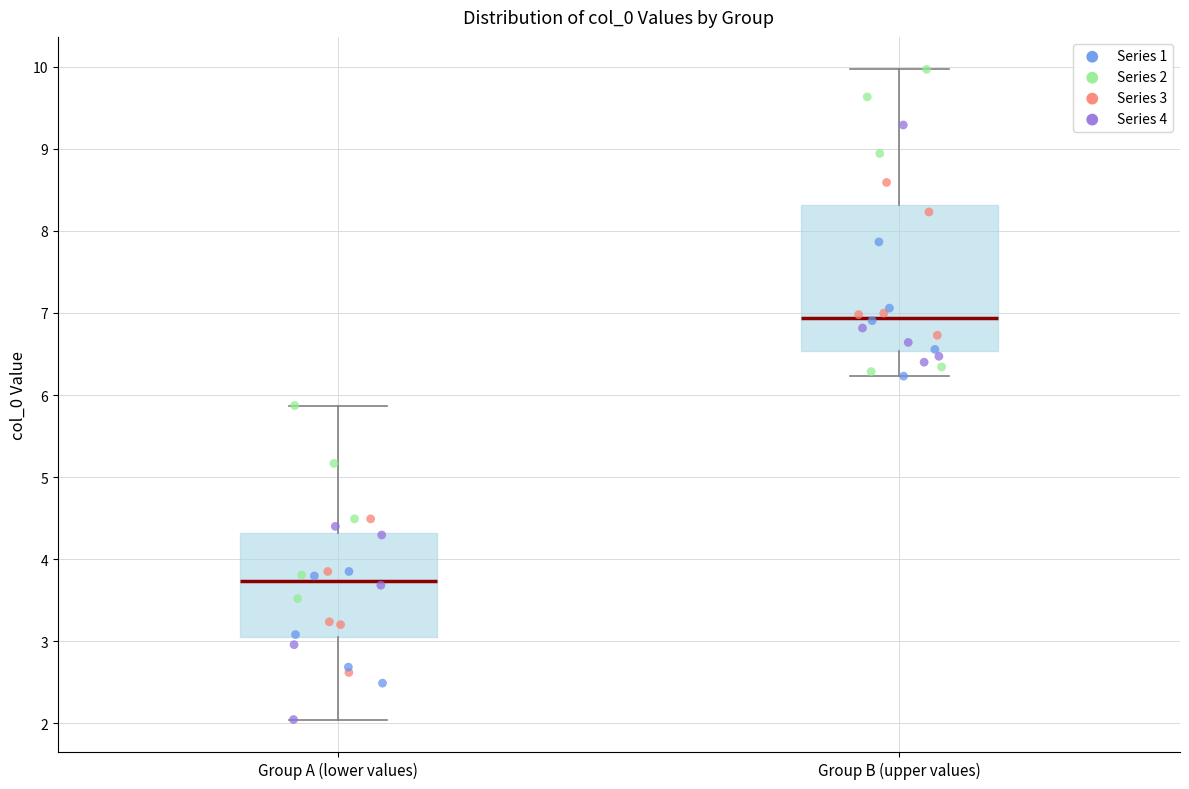

Which box has the lowest median line?

Group A (lower values)